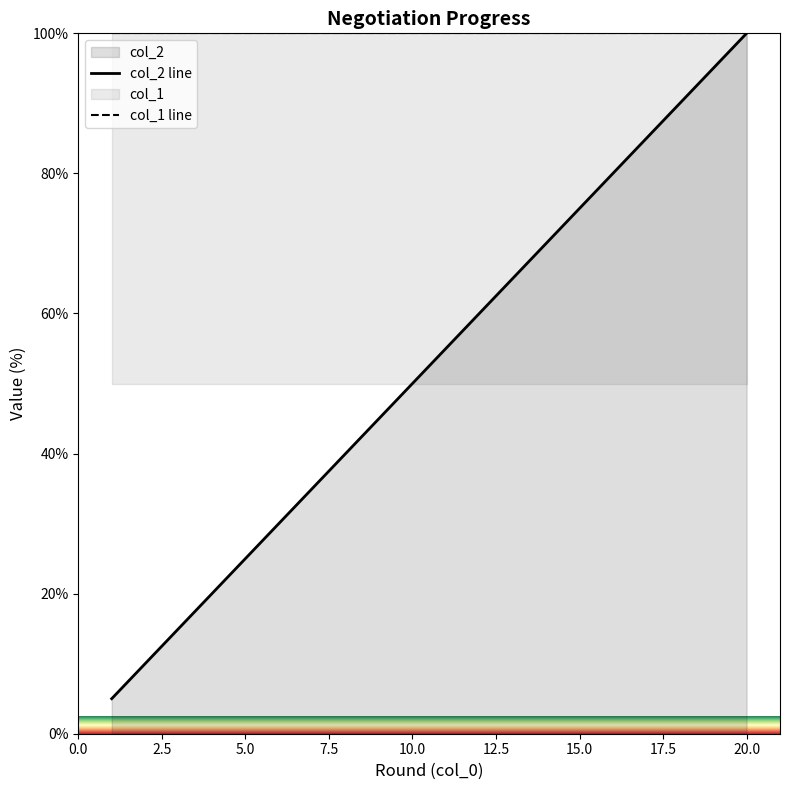

At which category is the sum across all series the highest?

20.0